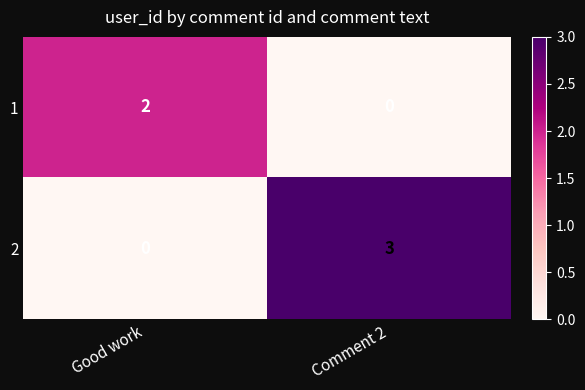

Which category has the highest value in the 1 series?

Good work